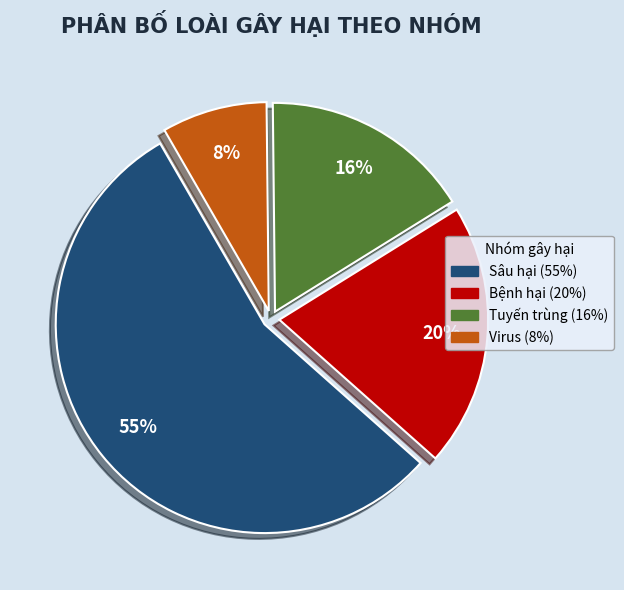

To the nearest percent, what is the difference between the largest and smallest slice percentages?

47%